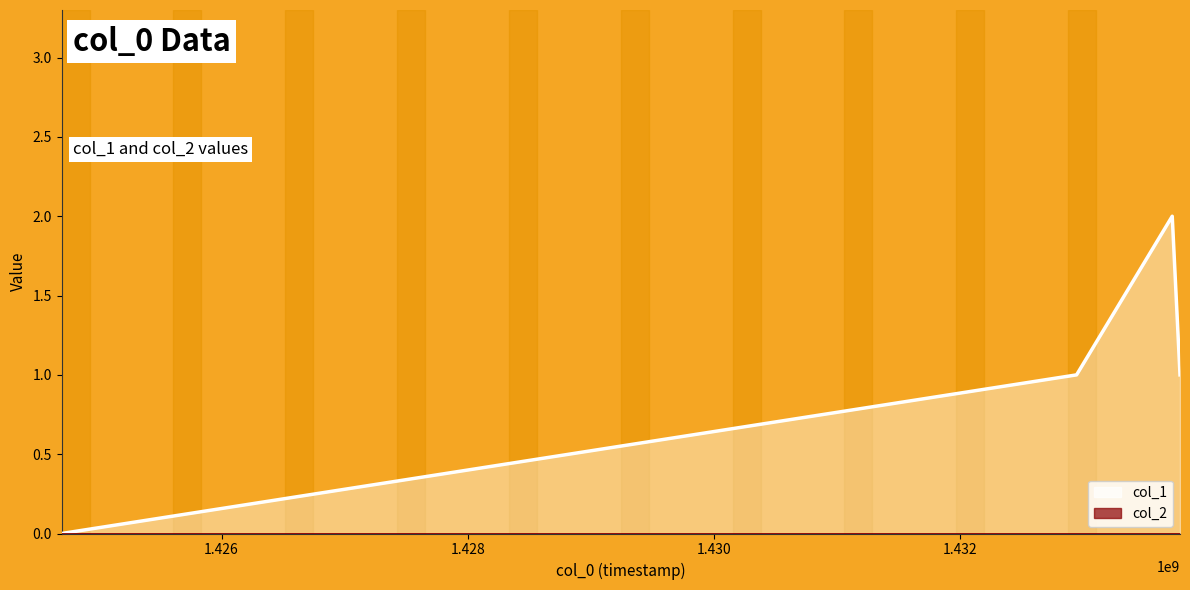

What is the value of the 4th point from the left?

1